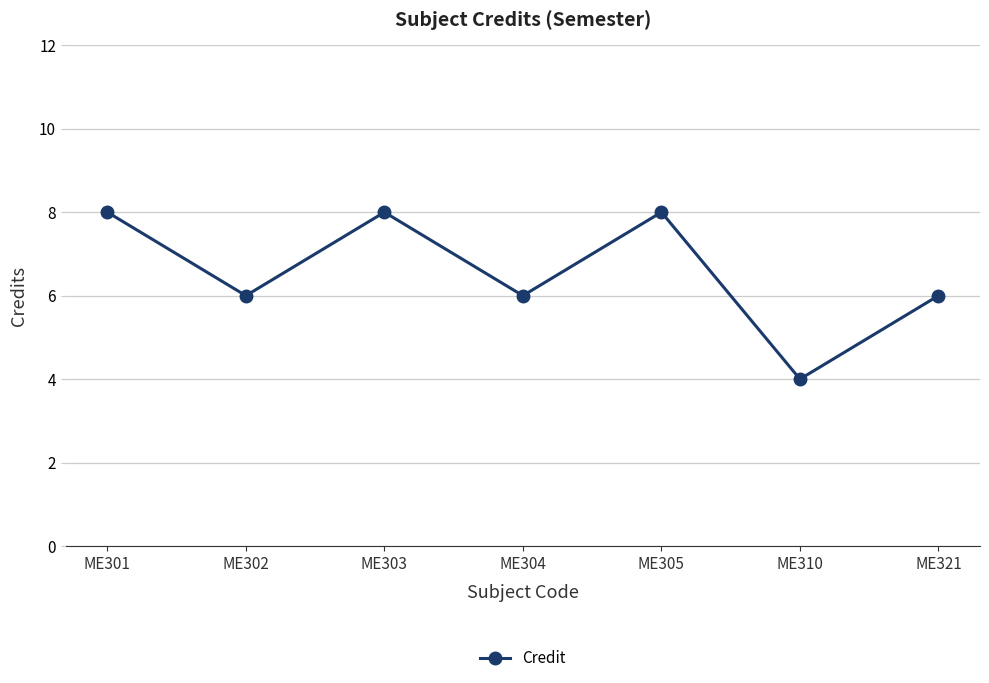

What is the change in value from ME302 to ME310?

-2